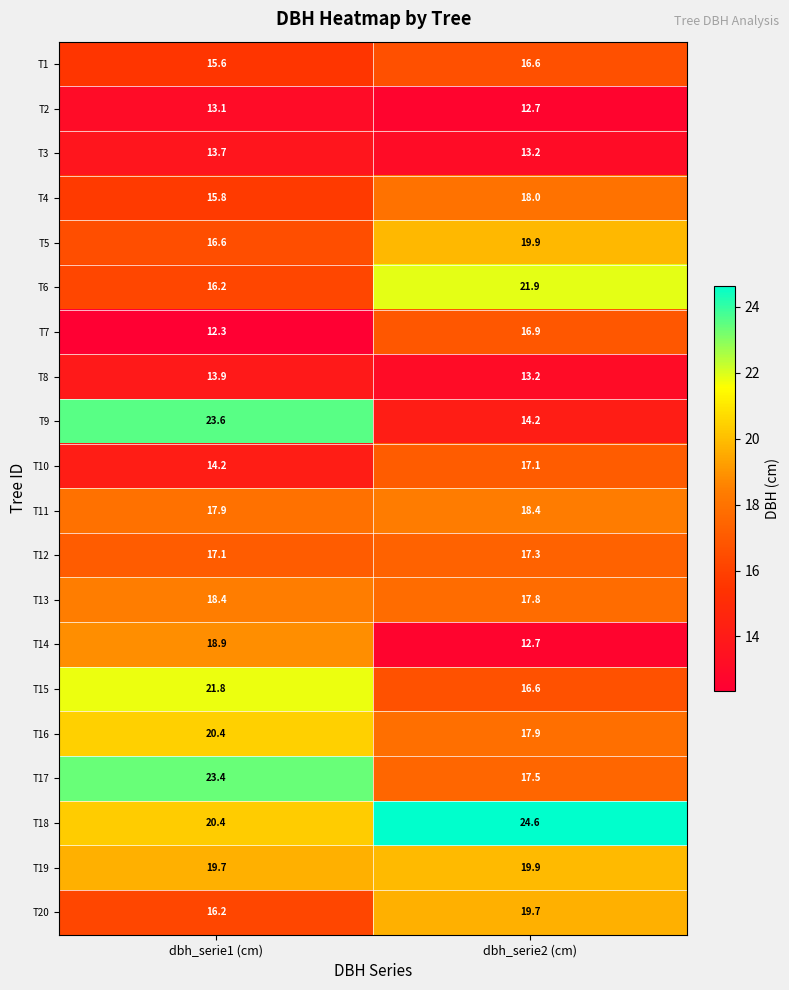

What is the difference between the highest and lowest values at dbh_serie2 (cm)?

11.9